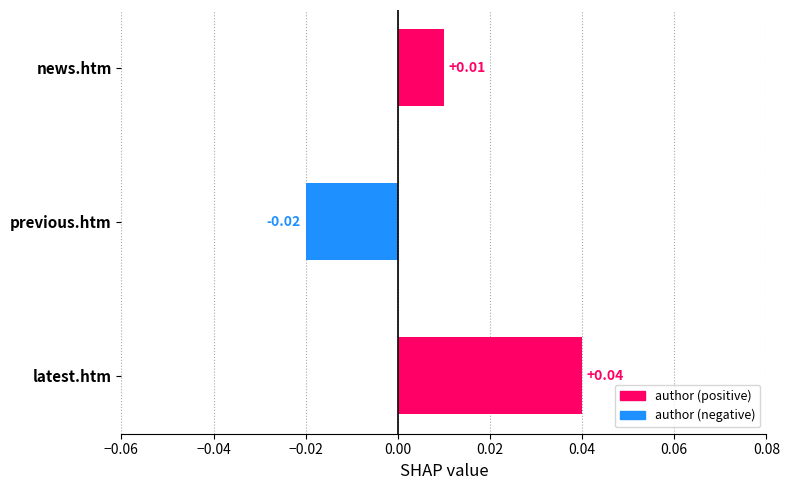

Where is the data nearest to the value 0?

news.htm